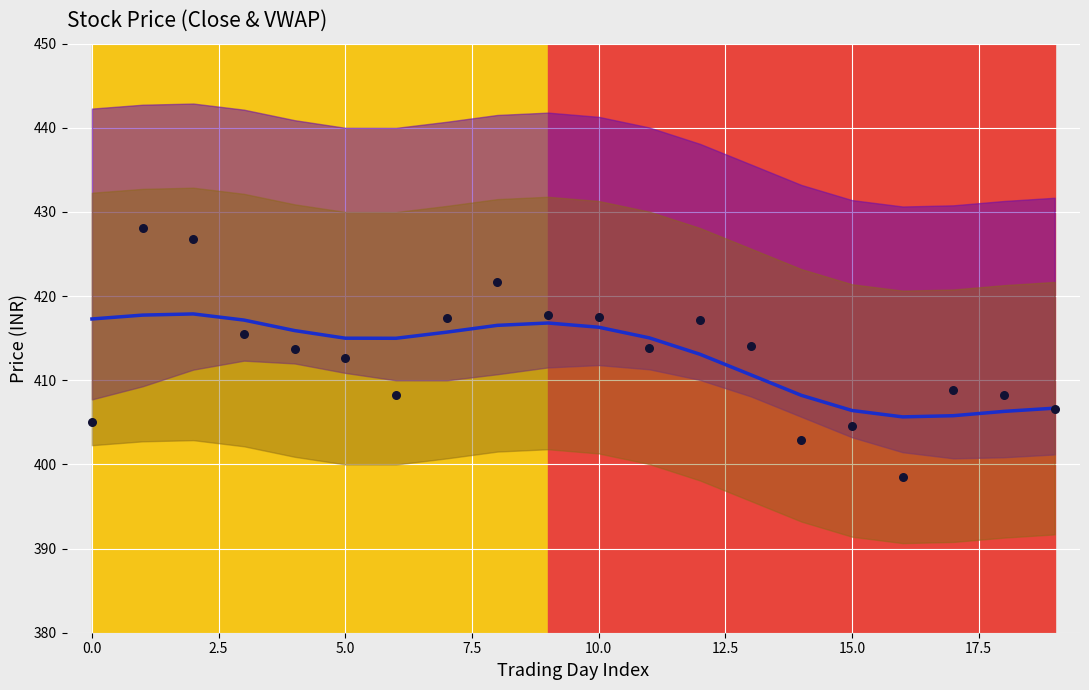

Which series has the largest total across all categories?

Trend (close)